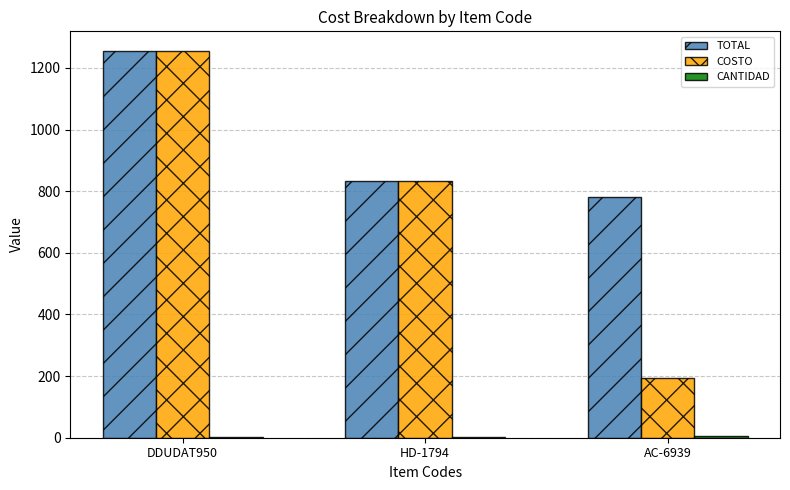

The value of TOTAL at DDUDAT950 is 1255.8. True or false?

True